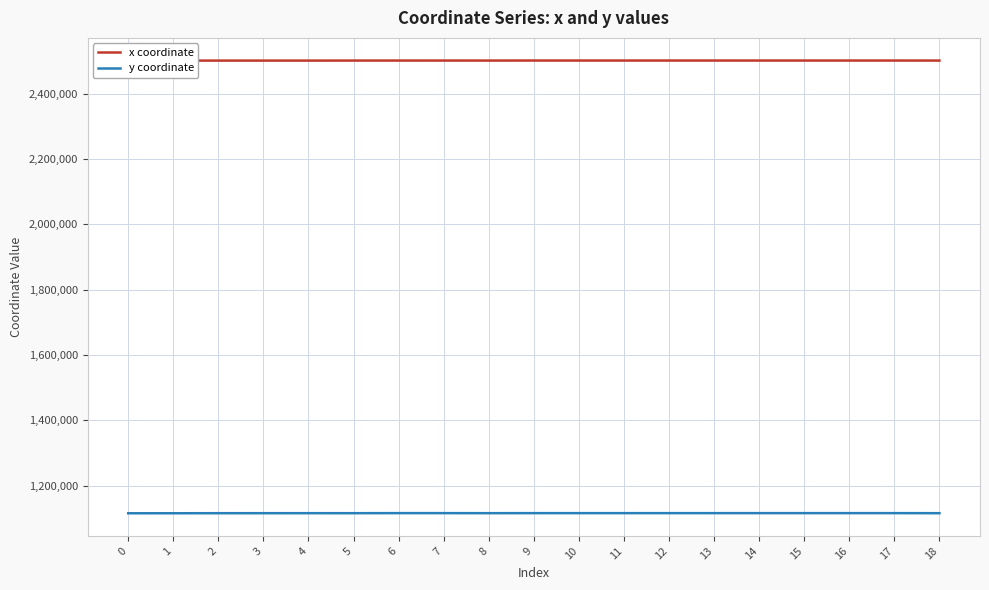

Reading right to left, what are all the values shown in this chart?

x coordinate: 18=2500999.3	17=2501086.3	16=2501084.3	15=2501077.1	14=2501075.1	13=2501099.6	12=2501101.4	11=2501108.9	10=2501110.6	9=2501136.5	8=2500993.6	7=2501060.6	6=2501033.7	5=2501003.0	4=2500925.9	3=2500927.1	2=2500914.8	1=2500887.6	0=2500912.8
y coordinate: 18=1115365.8	17=1115541.6	16=1115542.2	15=1115544.2	14=1115544.8	13=1115537.9	12=1115537.4	11=1115535.3	10=1115534.8	9=1115527.6	8=1115402.4	7=1115548.8	6=1115557.0	5=1115371.6	4=1115396.2	3=1115371.0	2=1115342.6	1=1115171.2	0=1115154.9